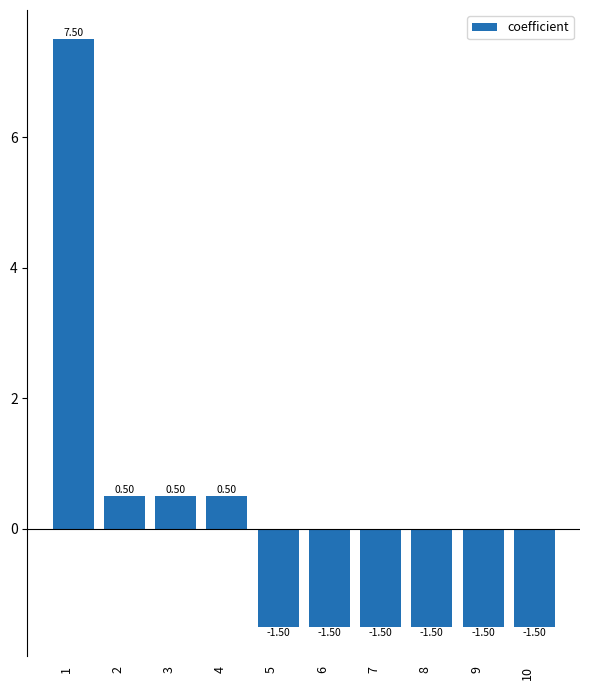

How many bars are there in total?

10